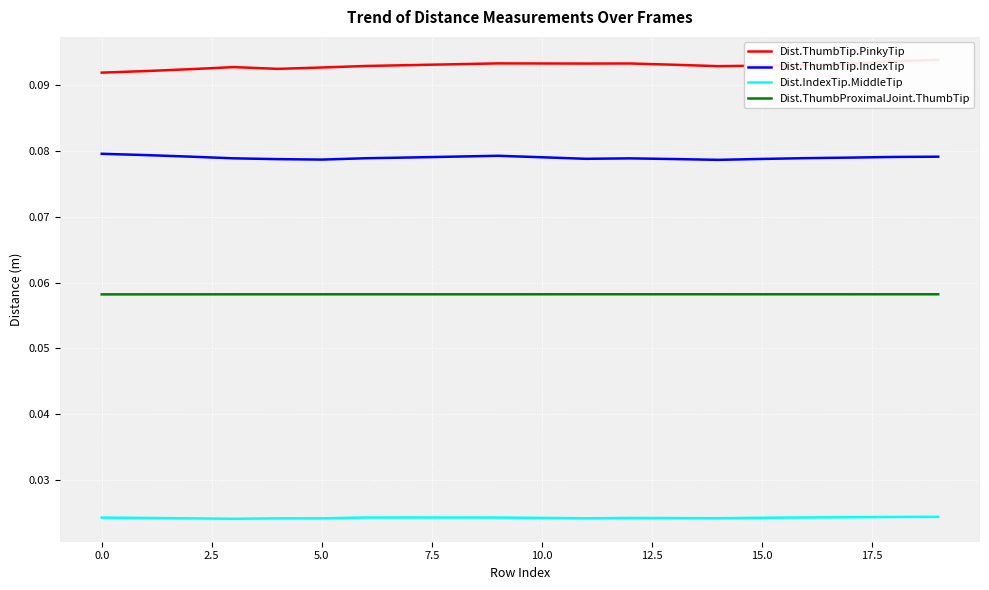

True or false: Dist.ThumbProximalJoint.ThumbTip and Dist.IndexTip.MiddleTip cross at least once.

False